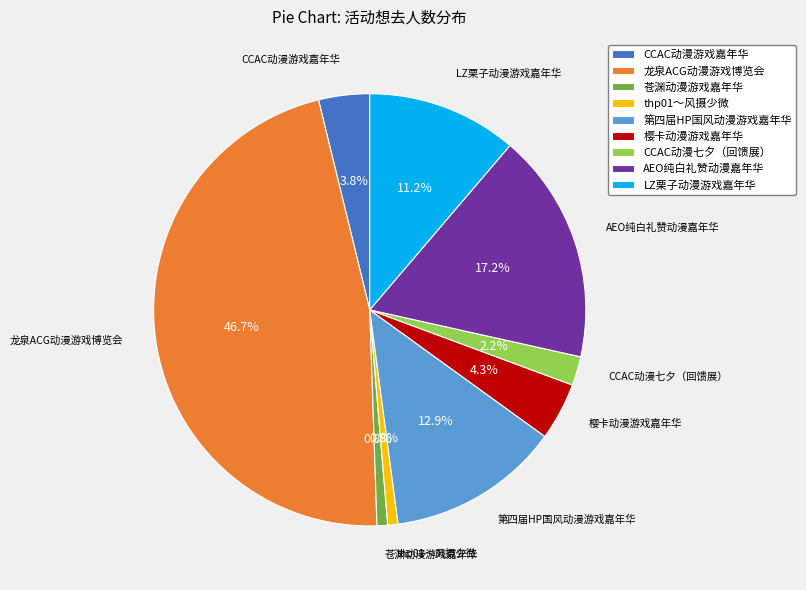

The 苍渊动漫游戏嘉年华 slice represents 1% of the pie. True or false?

True